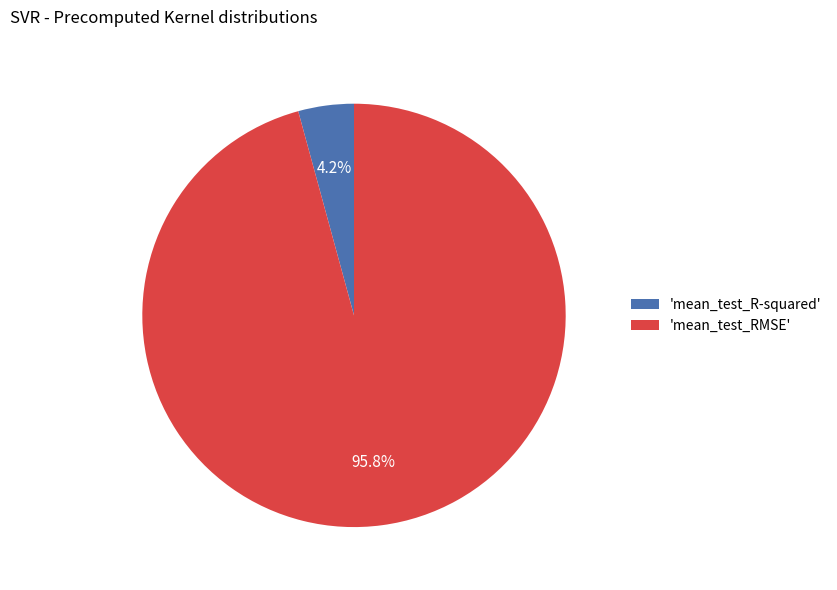

Rank the categories by value from lowest to highest.

'mean_test_R-squared', 'mean_test_RMSE'